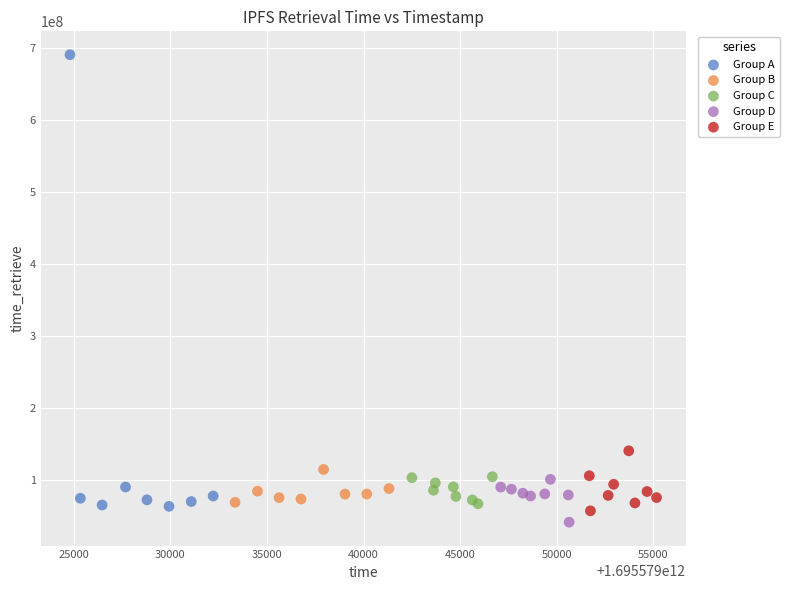

Which series contains the highest Y value?

Group A